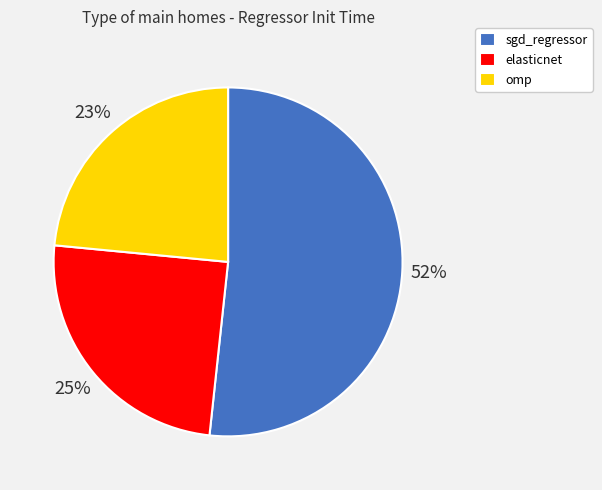

What is the largest slice in the pie chart?

sgd_regressor